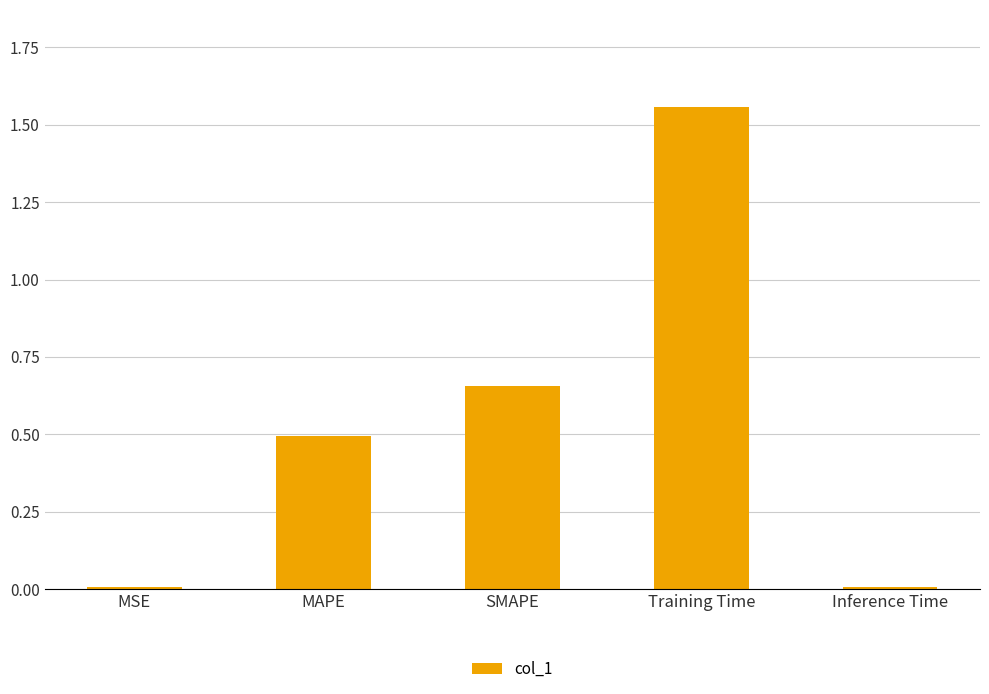

Are the bars grouped side by side (vs. stacked)?

No